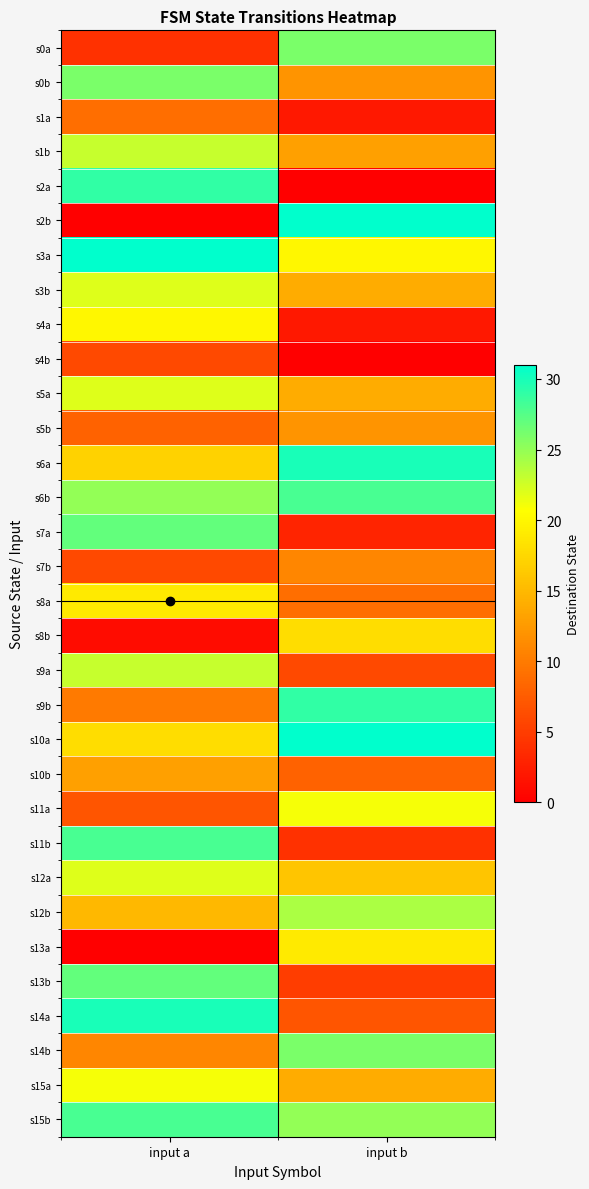

What is the total value across all series at input b?

480